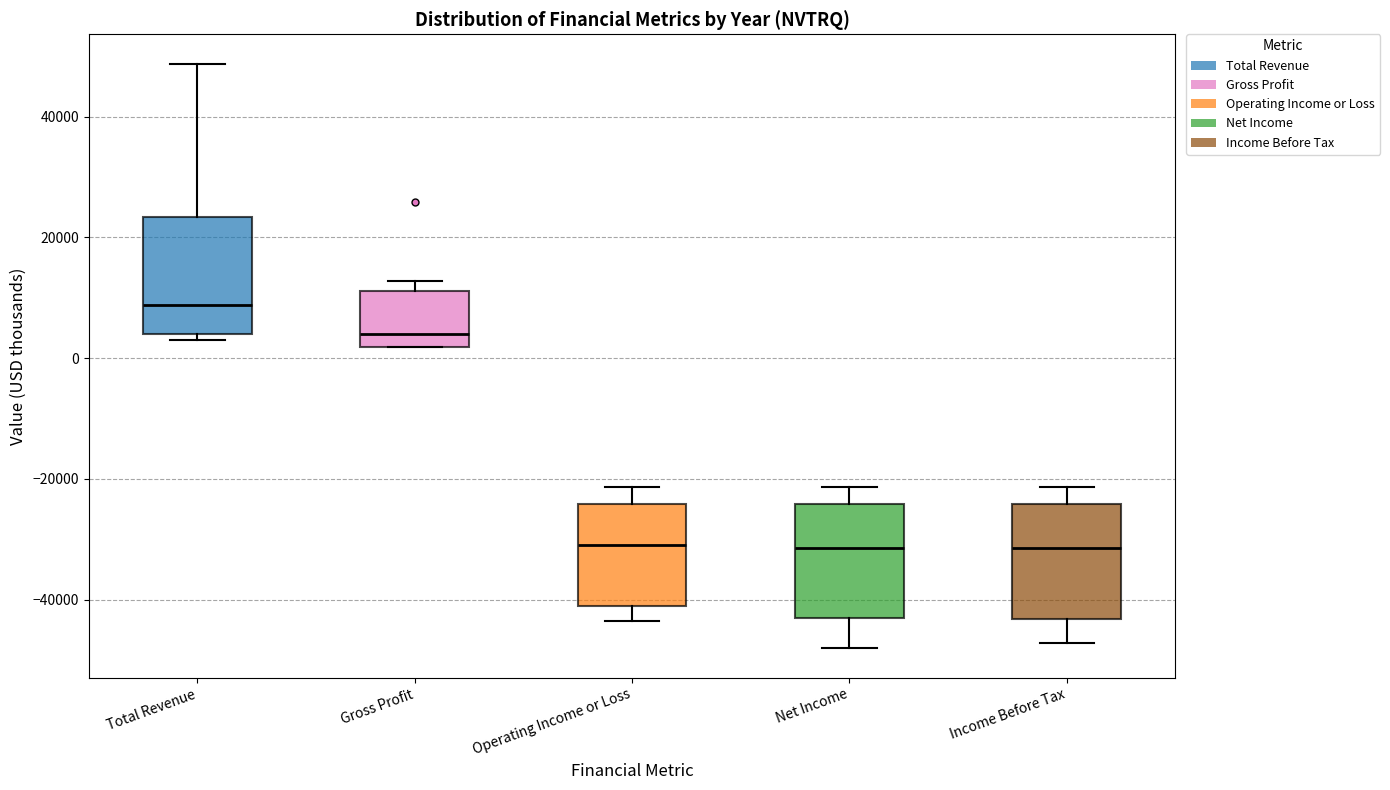

Where is the upper edge of the box for Operating Income or Loss on the y-axis? The values are not printed on the chart, so give them approximately, as read against the axis.

-24000